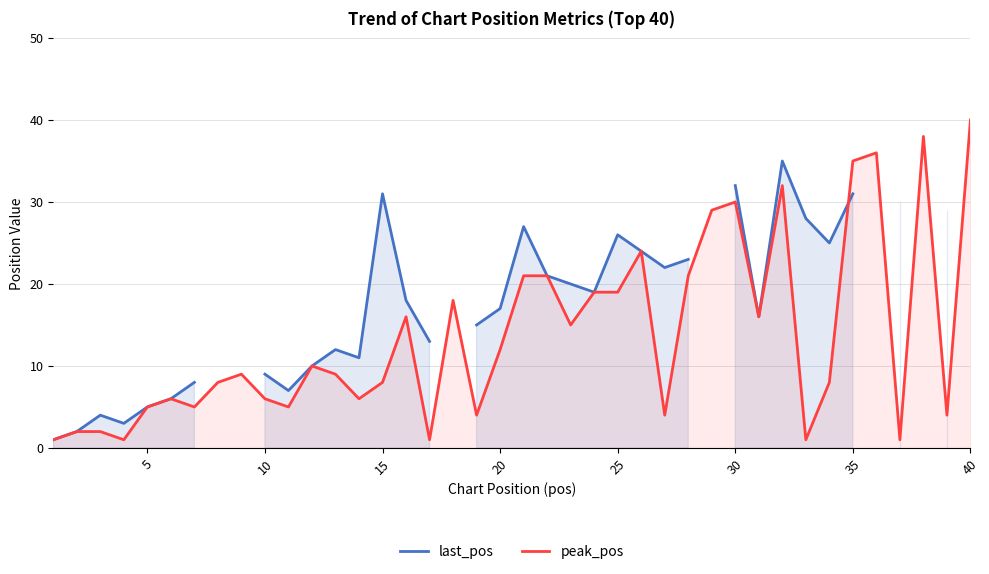

At how many categories does at least one series exceed 25?

13